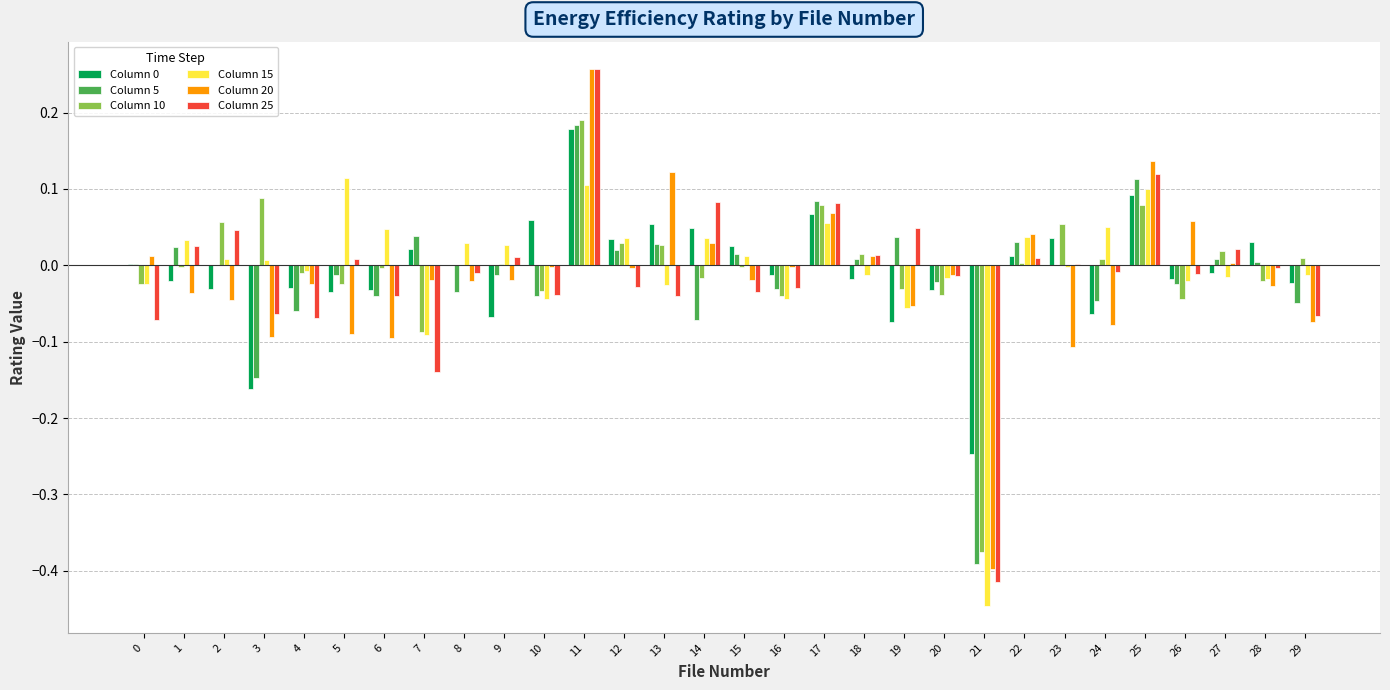

At which category is the sum across all series the highest?

11